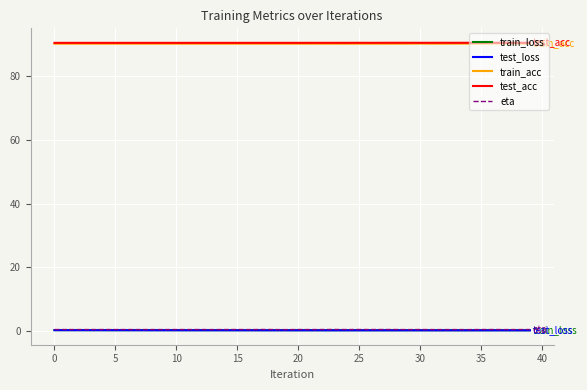

What is the sum of all eta values?

20.2